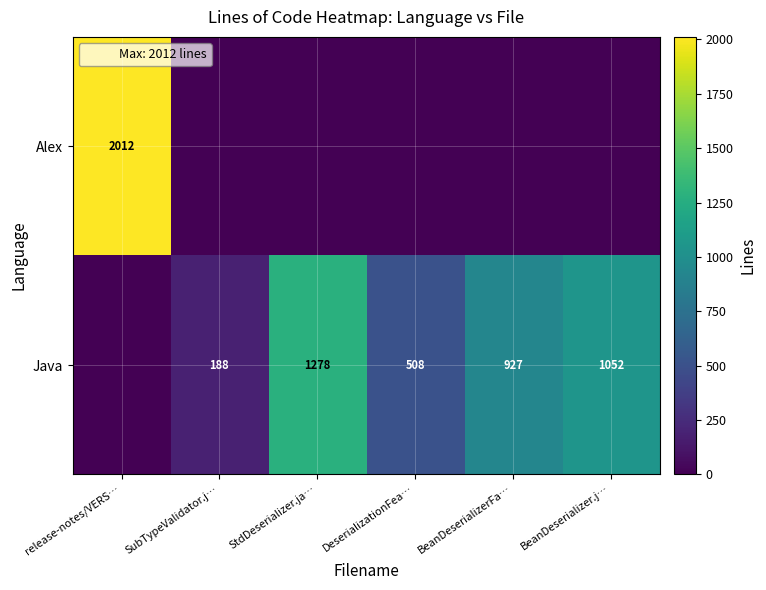

Between SubTypeValidator.j… and DeserializationFea…, which series saw the biggest shift?

Java